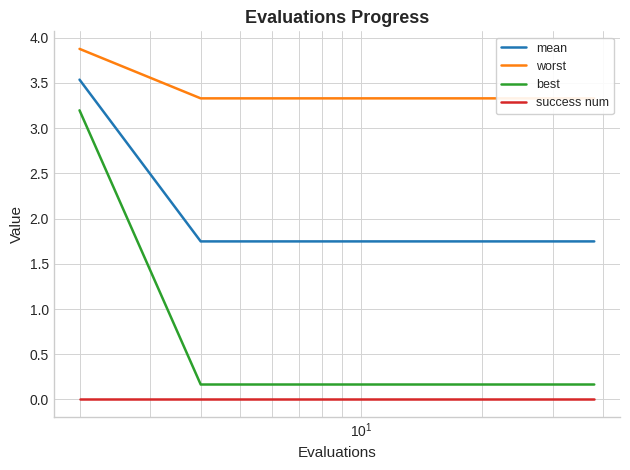

True or false: success num and mean intersect in this chart.

False